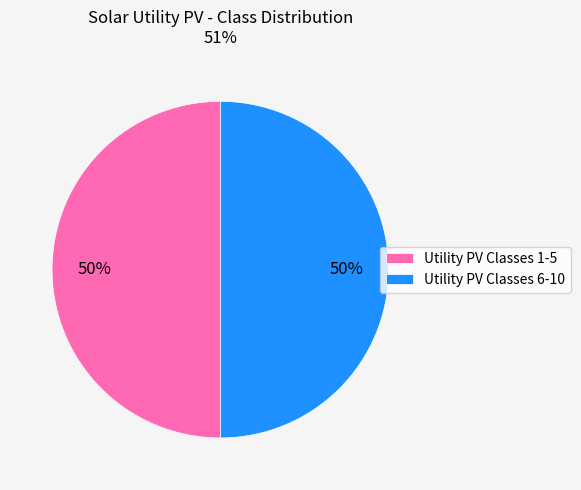

How many segments does this pie chart have?

2